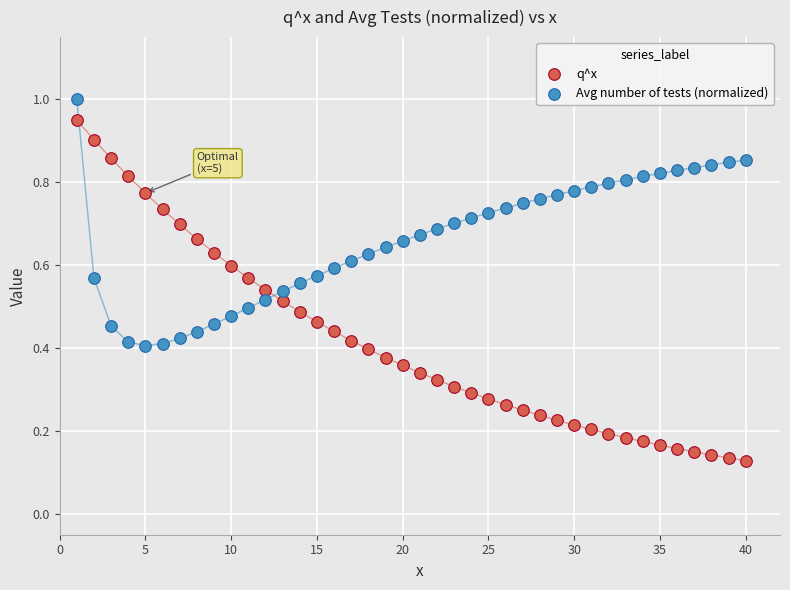

Across all data points, what is the range of X values (max minus min)?

39.0